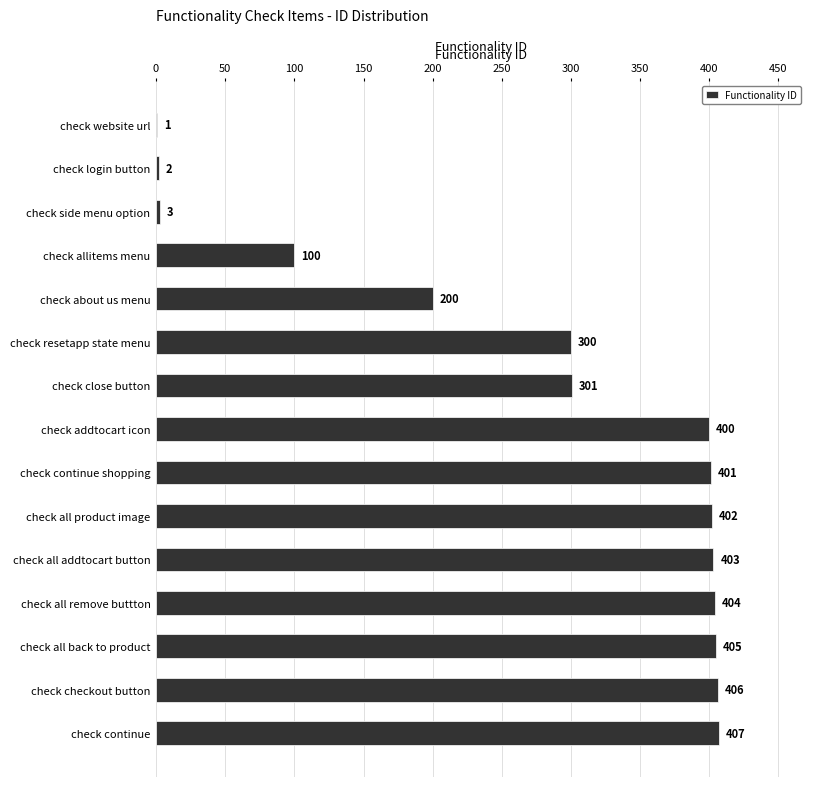

What is the sum of the values at check resetapp state menu and check about us menu?

500